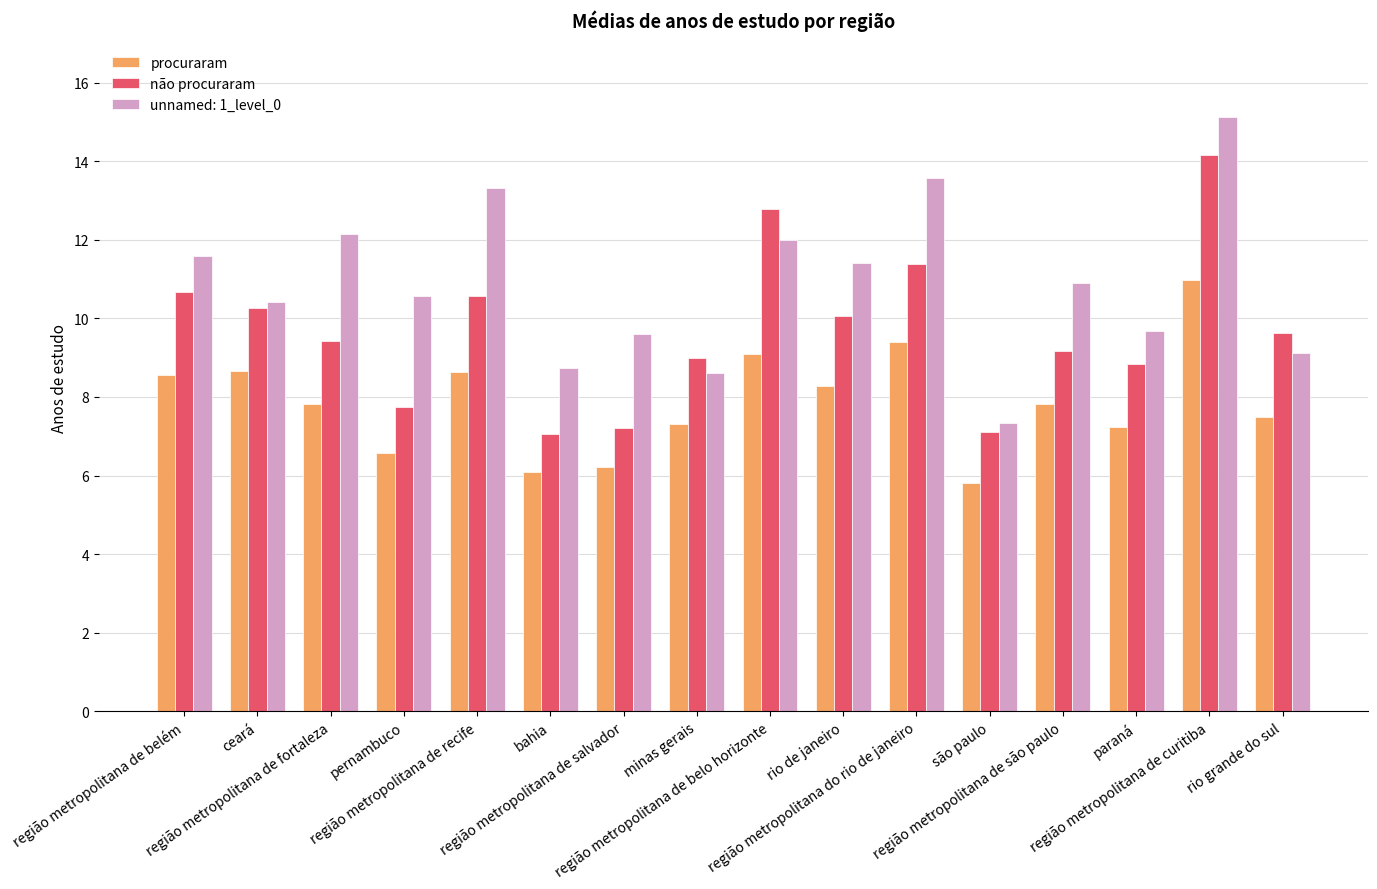

List the series in order of their overall mean, highest first.

unnamed: 1_level_0, não procuraram, procuraram